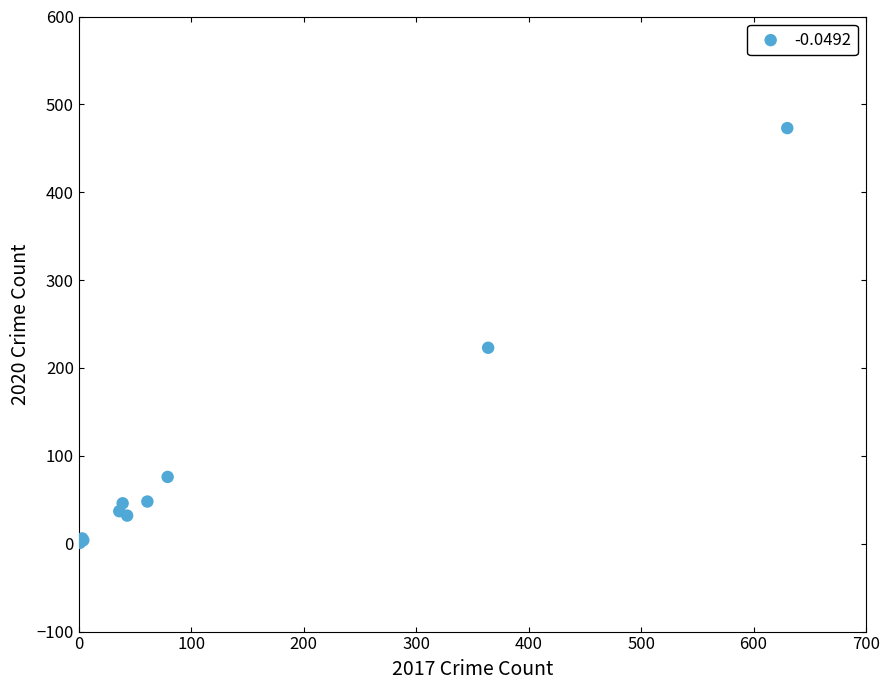

What Y value in the scatter plot is closest to 237?

223